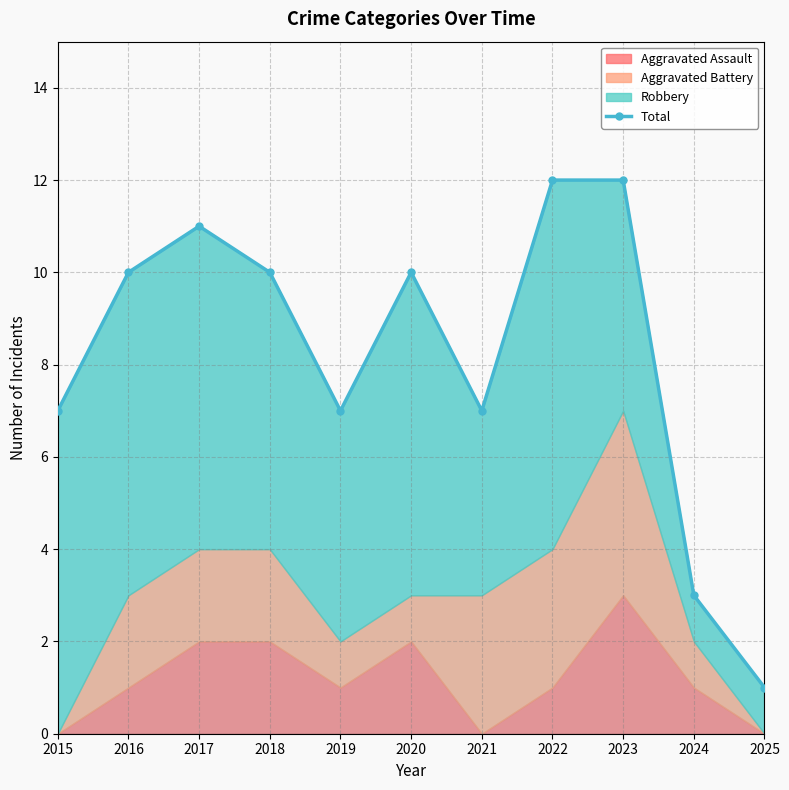

True or false: the data shows 12 at 2021.

False